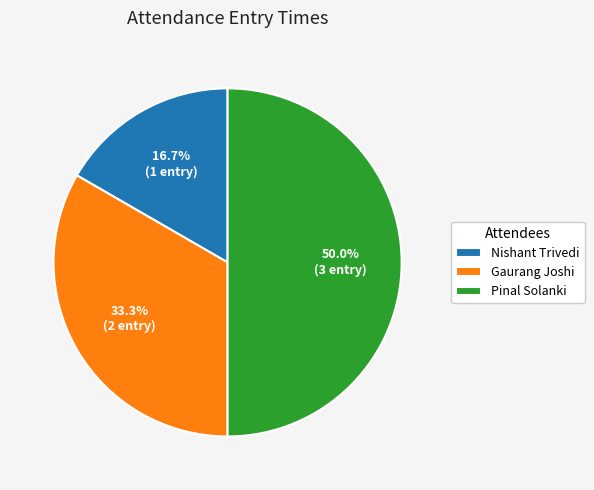

Approximately how many times larger is the value at Gaurang Joshi compared to Nishant Trivedi?

2.0